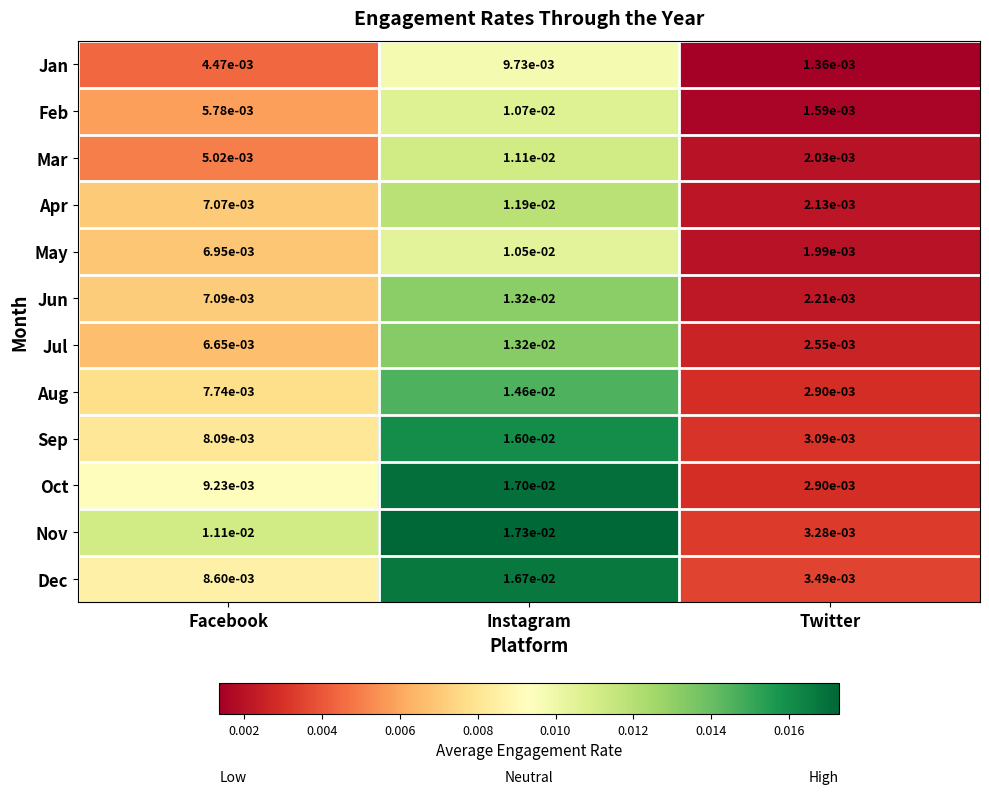

Which category has the lowest value in the Mar series?

Twitter